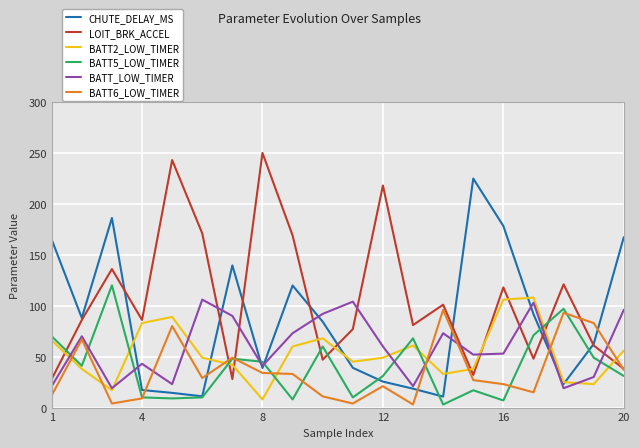

How many intersections are there between BATT6_LOW_TIMER and BATT2_LOW_TIMER?

8